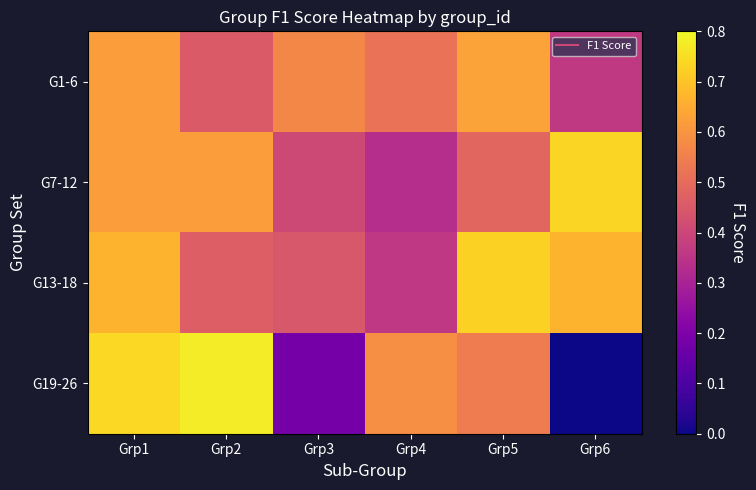

What is the total value across all series at Grp4?

1.8